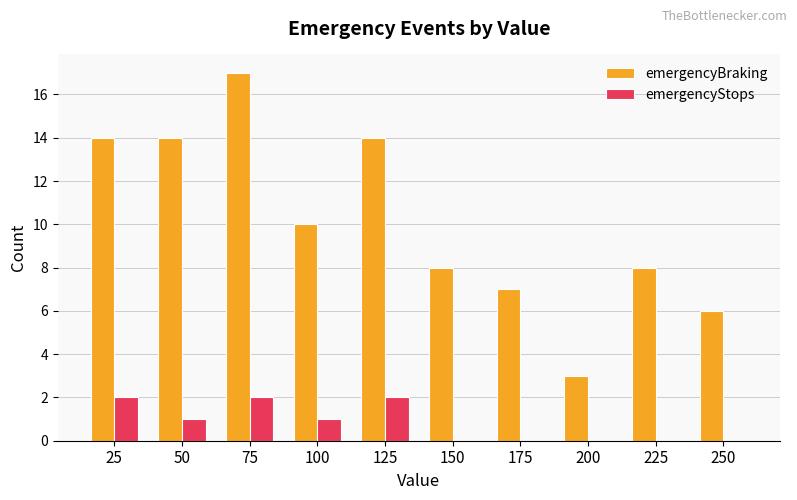

Reading left to right, extract all data points from this chart.

emergencyBraking: 14	14	17	10	14	8	7	3	8	6
emergencyStops: 2	1	2	1	2	0	0	0	0	0